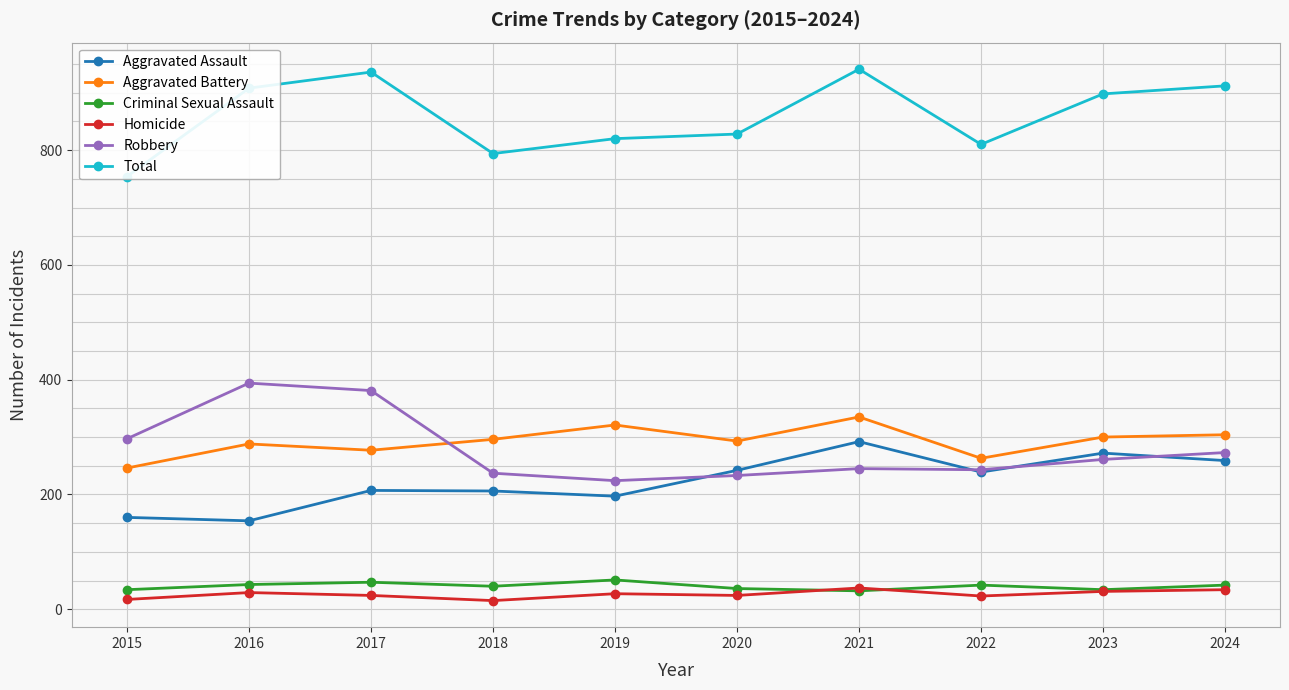

Which category has the lowest value in the Homicide series?

2018